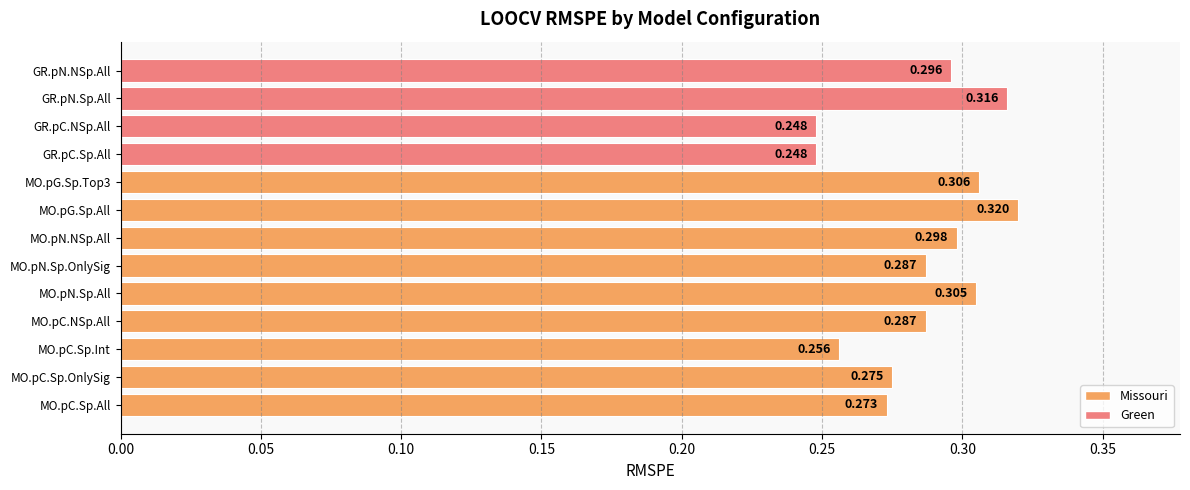

At which category does the chart reach its peak across all series?

MO.pG.Sp.All